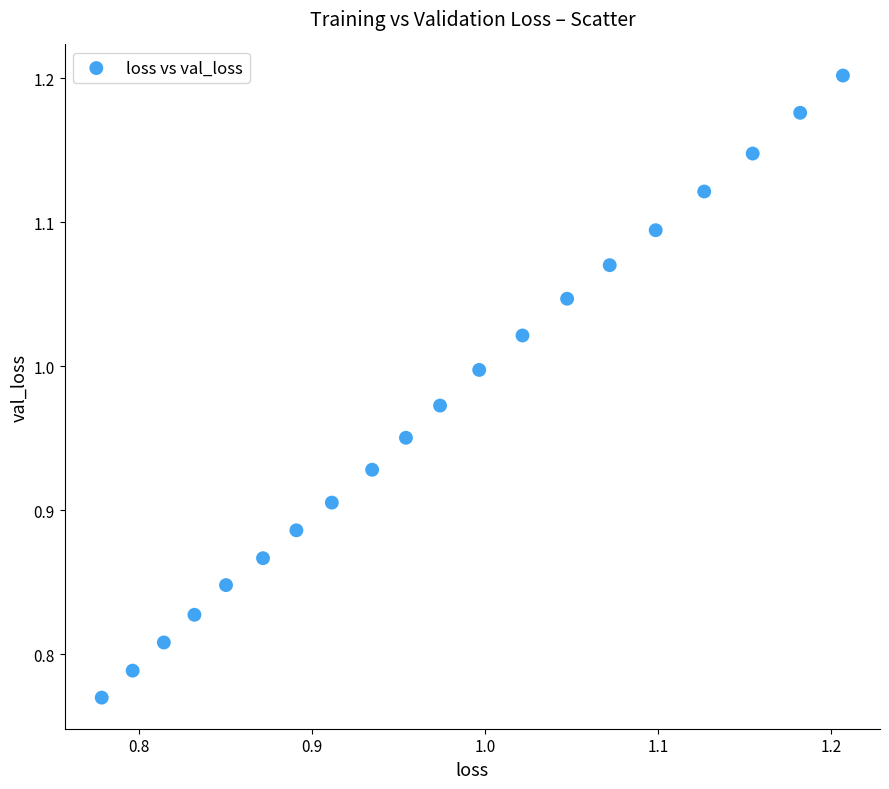

What is the range of X values (max minus min)?

0.4